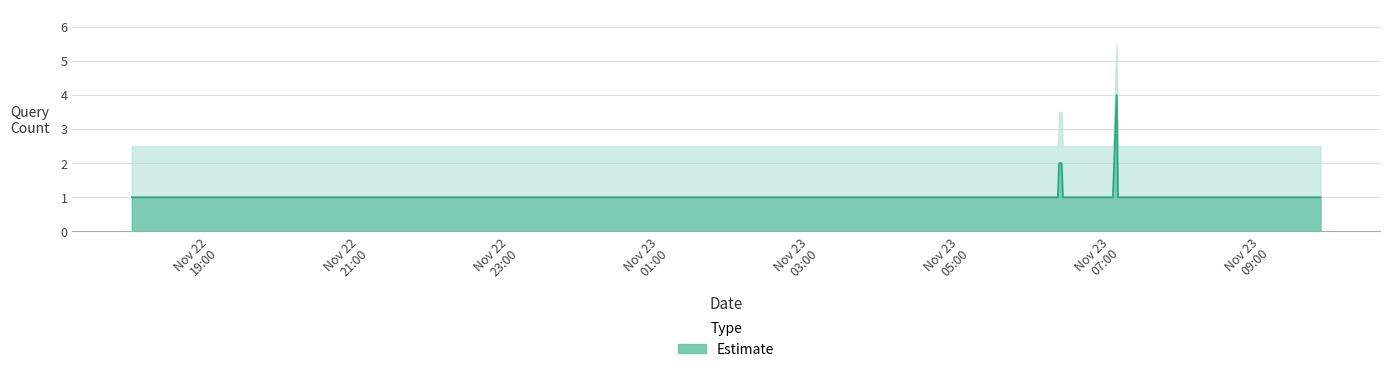

How many points are higher than both their immediate neighbors (excluding endpoints)?

1